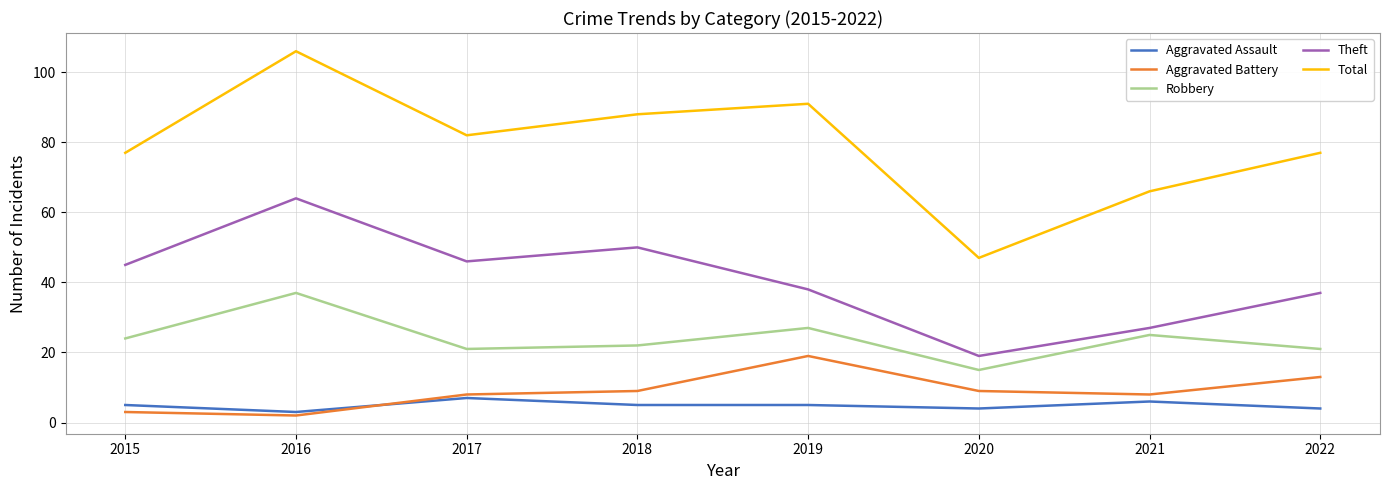

How many distinct data groups are displayed?

5